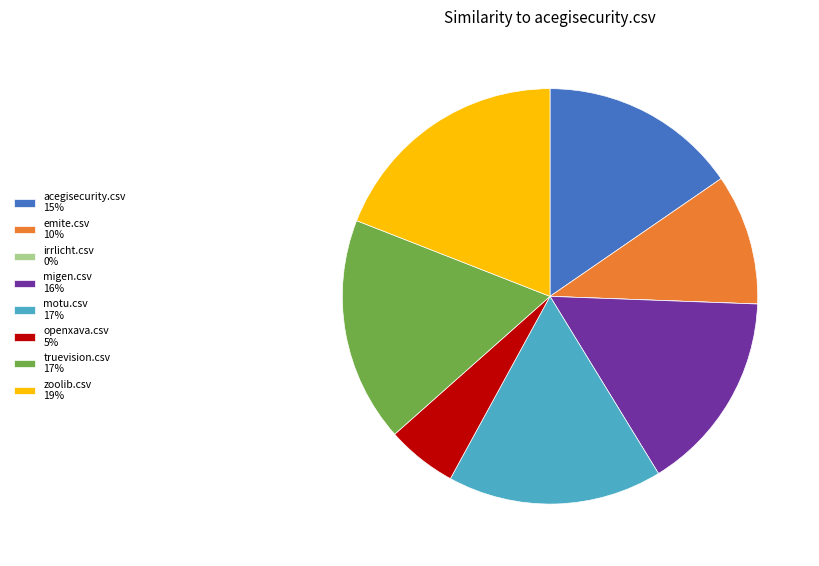

Do motu.csv 17% and emite.csv 10% together represent more than half of the pie?

No